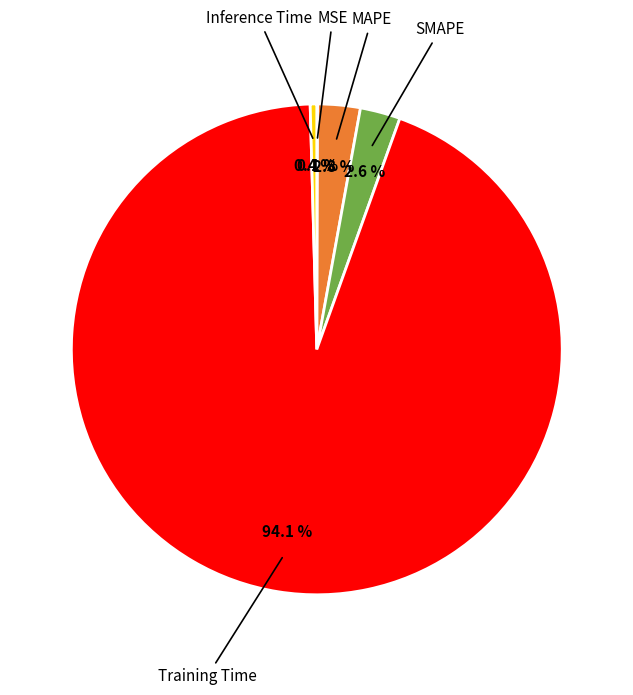

Which category has the biggest portion of the pie?

Training Time